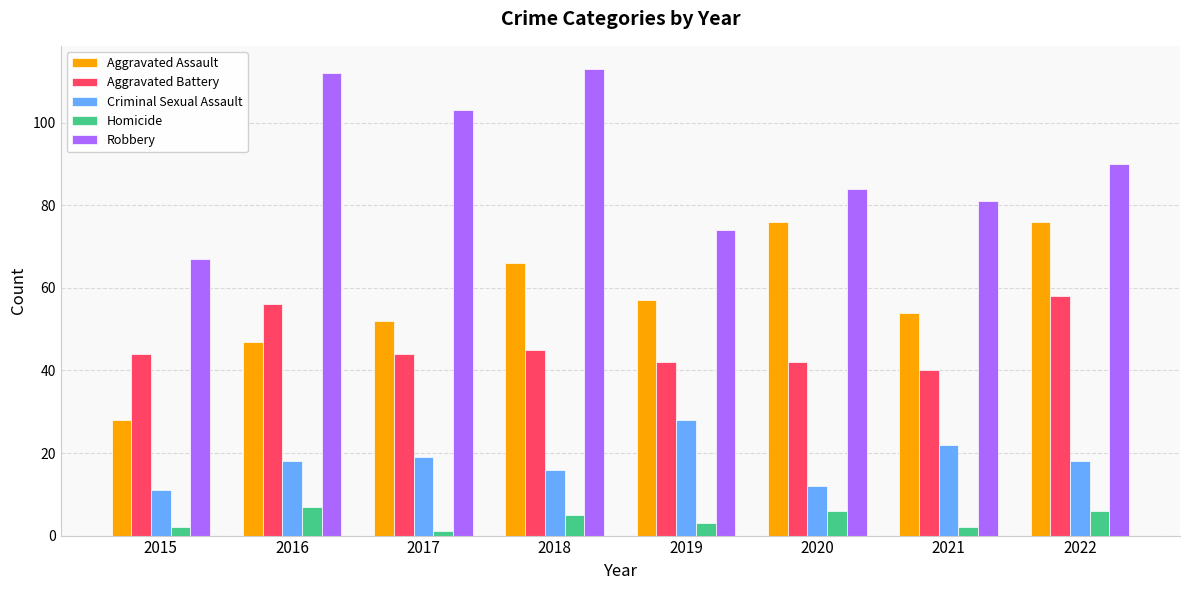

True or false: Aggravated Battery has a value of 77 at 2016.

False